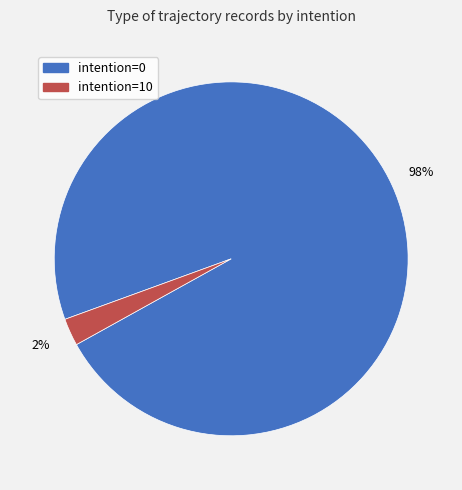

To the nearest percent, what is the average slice percentage?

50%